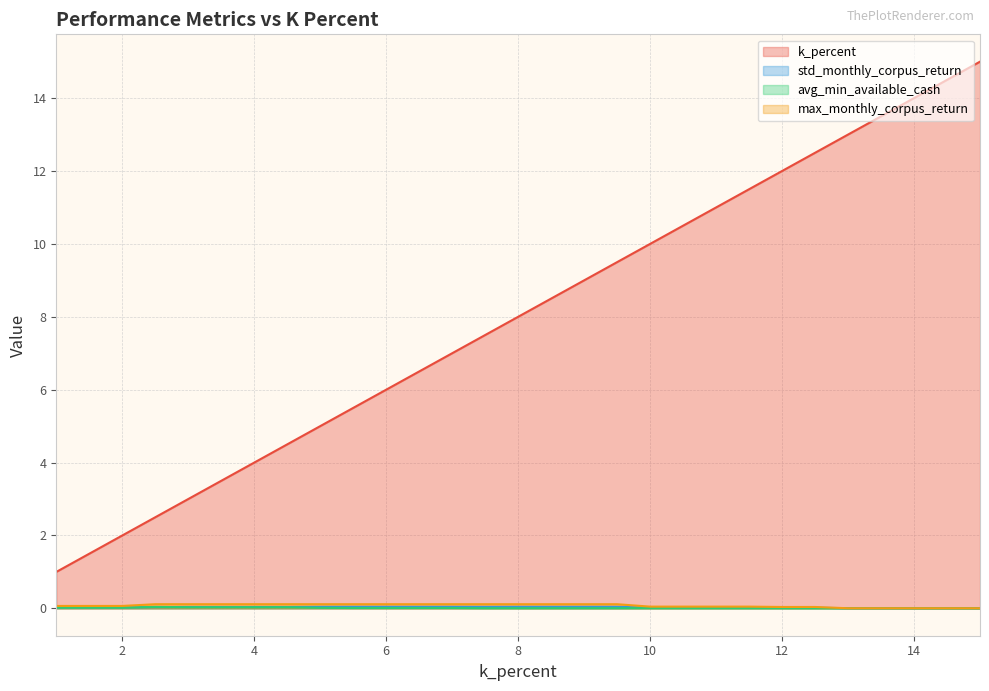

What is the difference between the k_percent values at 1.0 and 4.5?

3.5